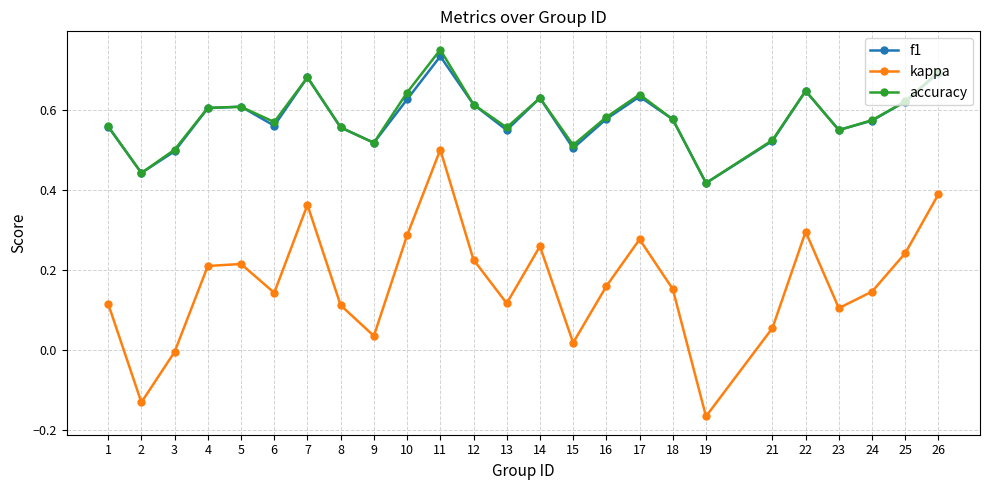

How many lines are shown in the chart?

3